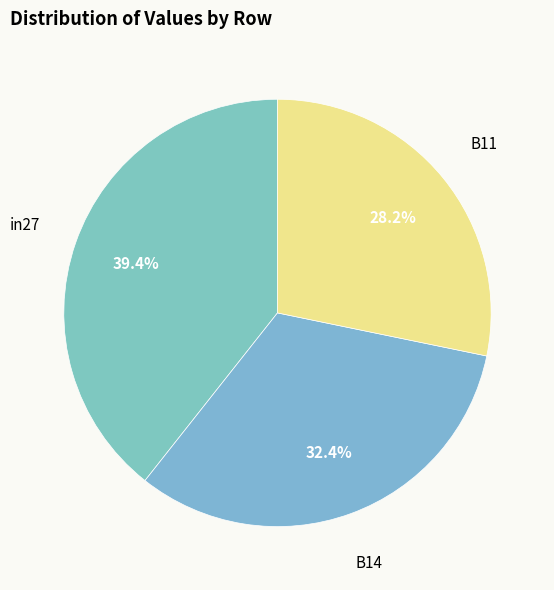

Is there any slice that represents more than half of the pie?

No